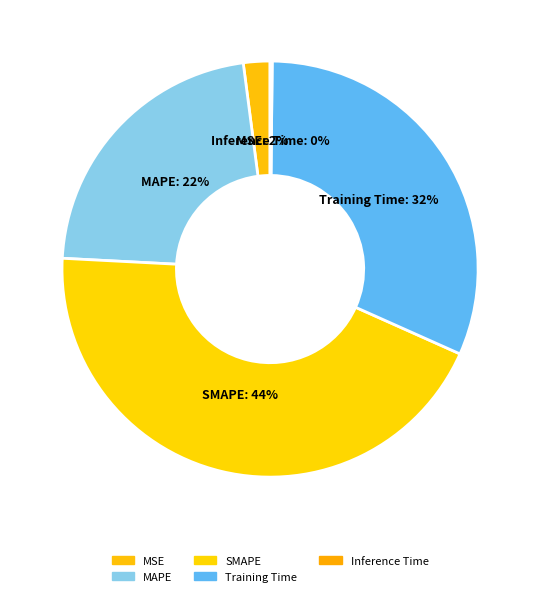

True or false: Training Time accounts for 32% of the total.

True